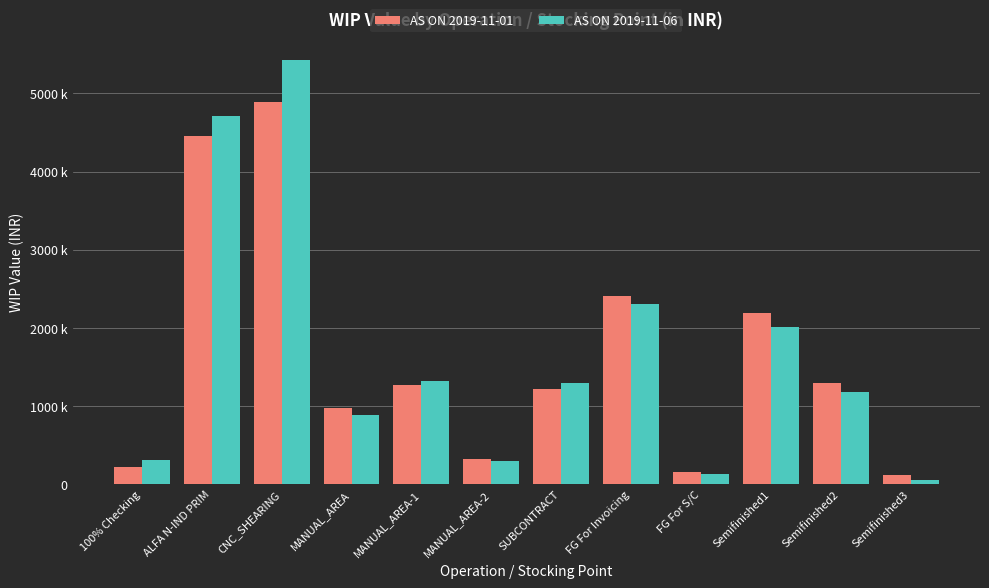

Where does the AS ON 2019-11-01 series first go above 1266259?

ALFA N-IND PRIM